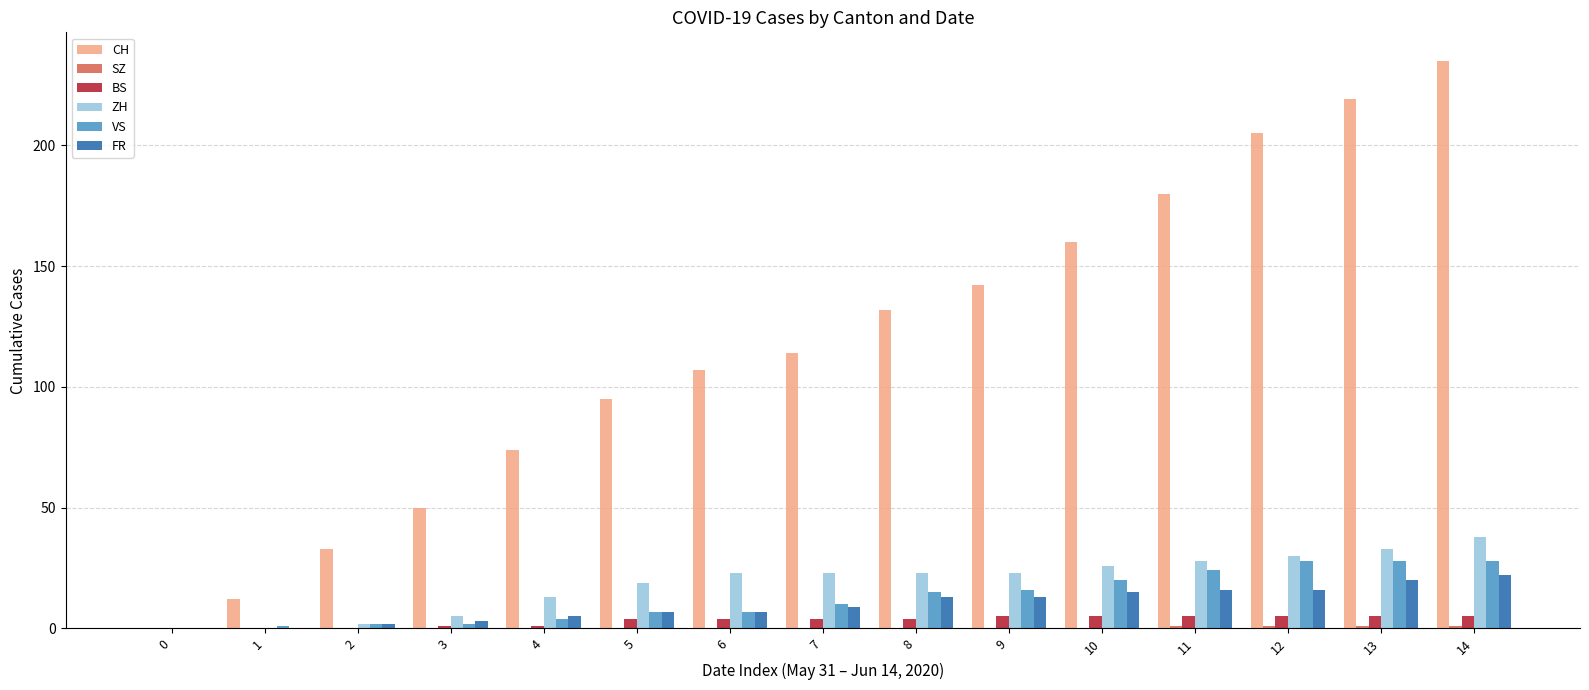

What is the maximum value shown in the chart?

235